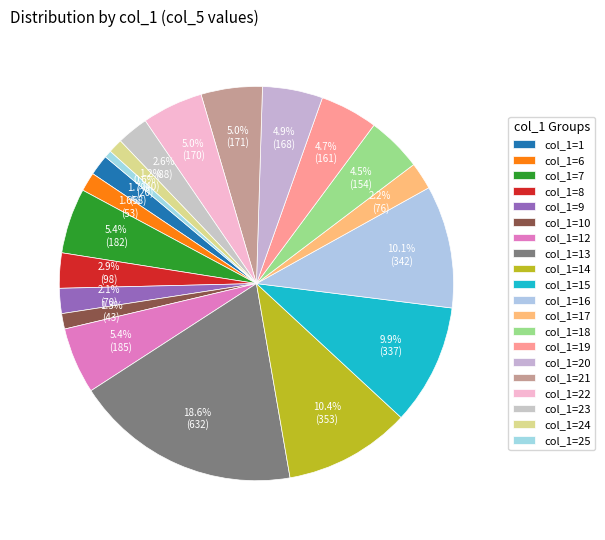

Count the number of slices in the pie.

20